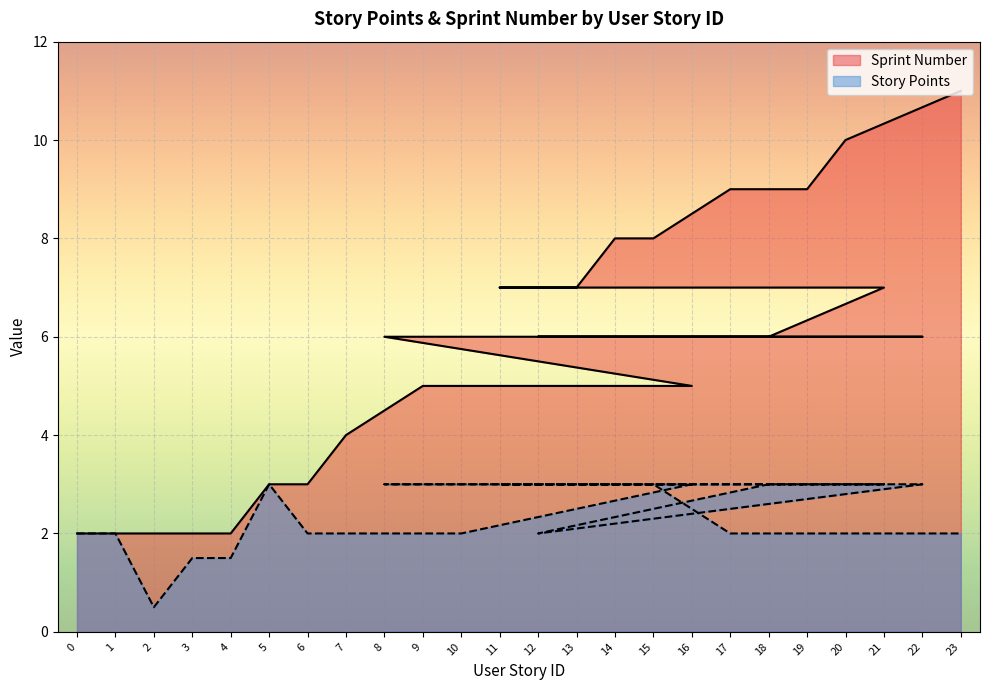

The value of Story Points at 0 is 2.0. True or false?

True